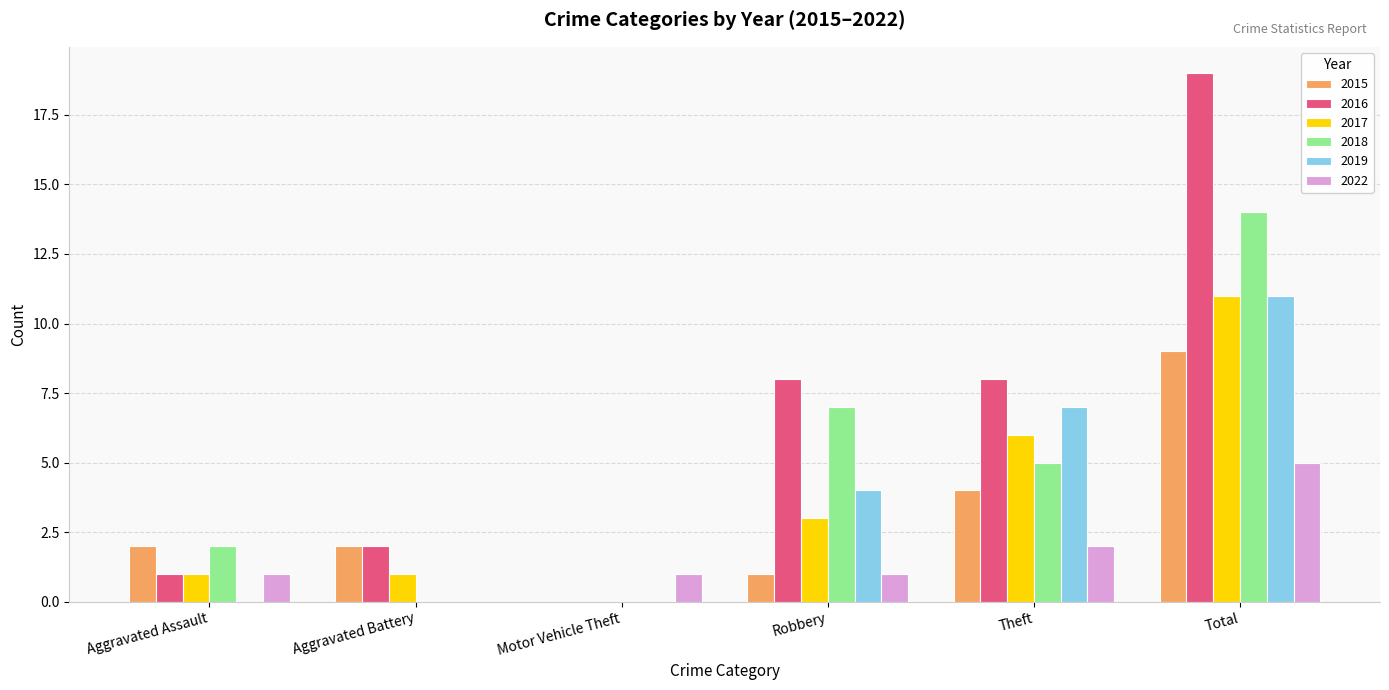

How many values in 2015 are above zero?

5